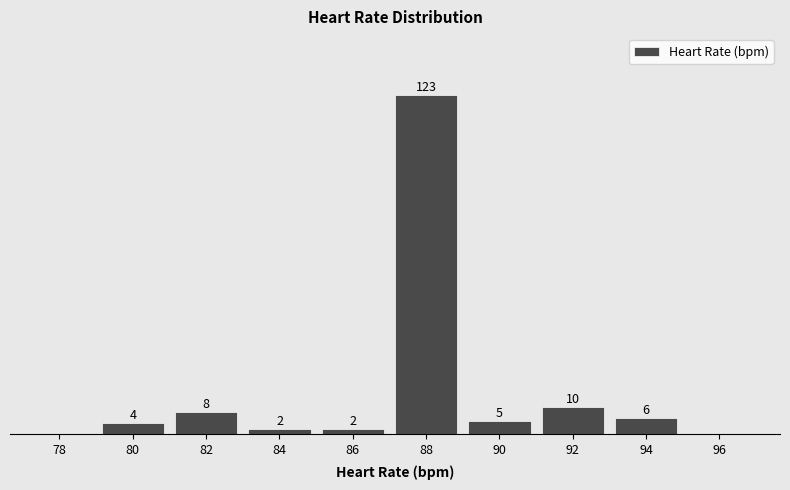

Are the bars horizontal?

No